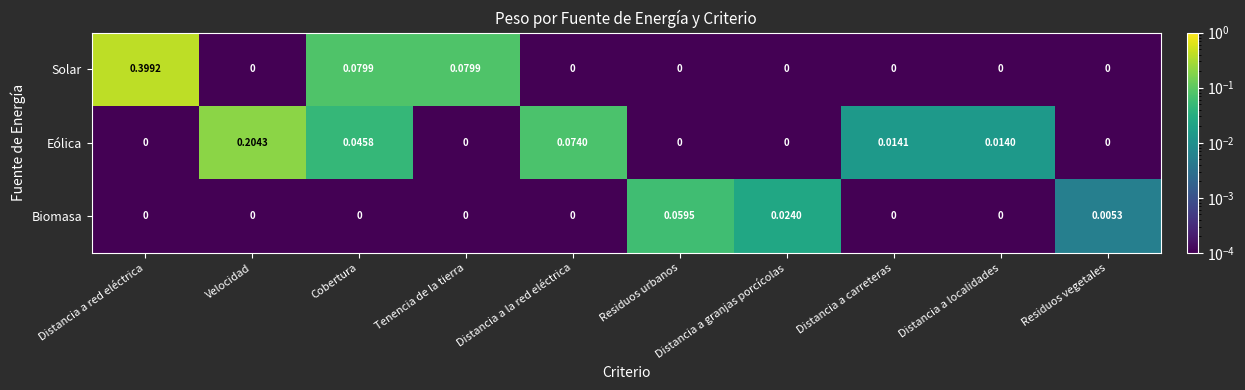

At which category is the sum across all series the highest?

Distancia a red eléctrica